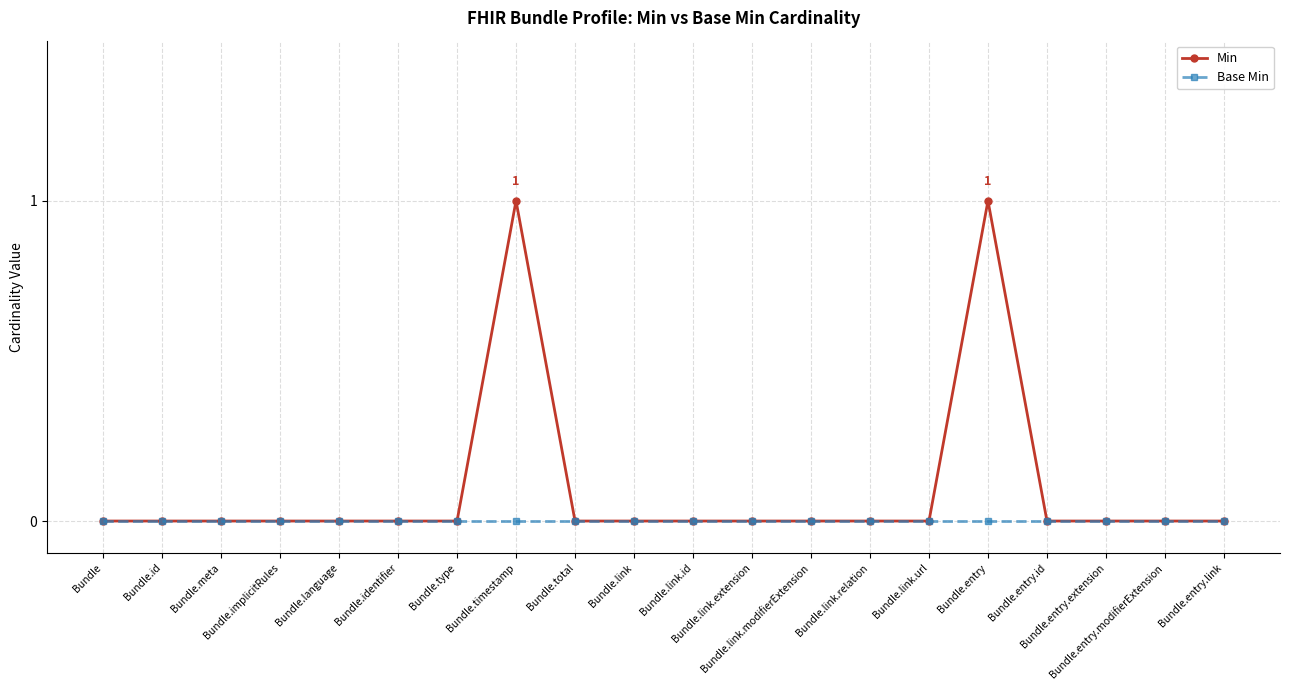

What position from the left is Bundle.link.modifierExtension?

13